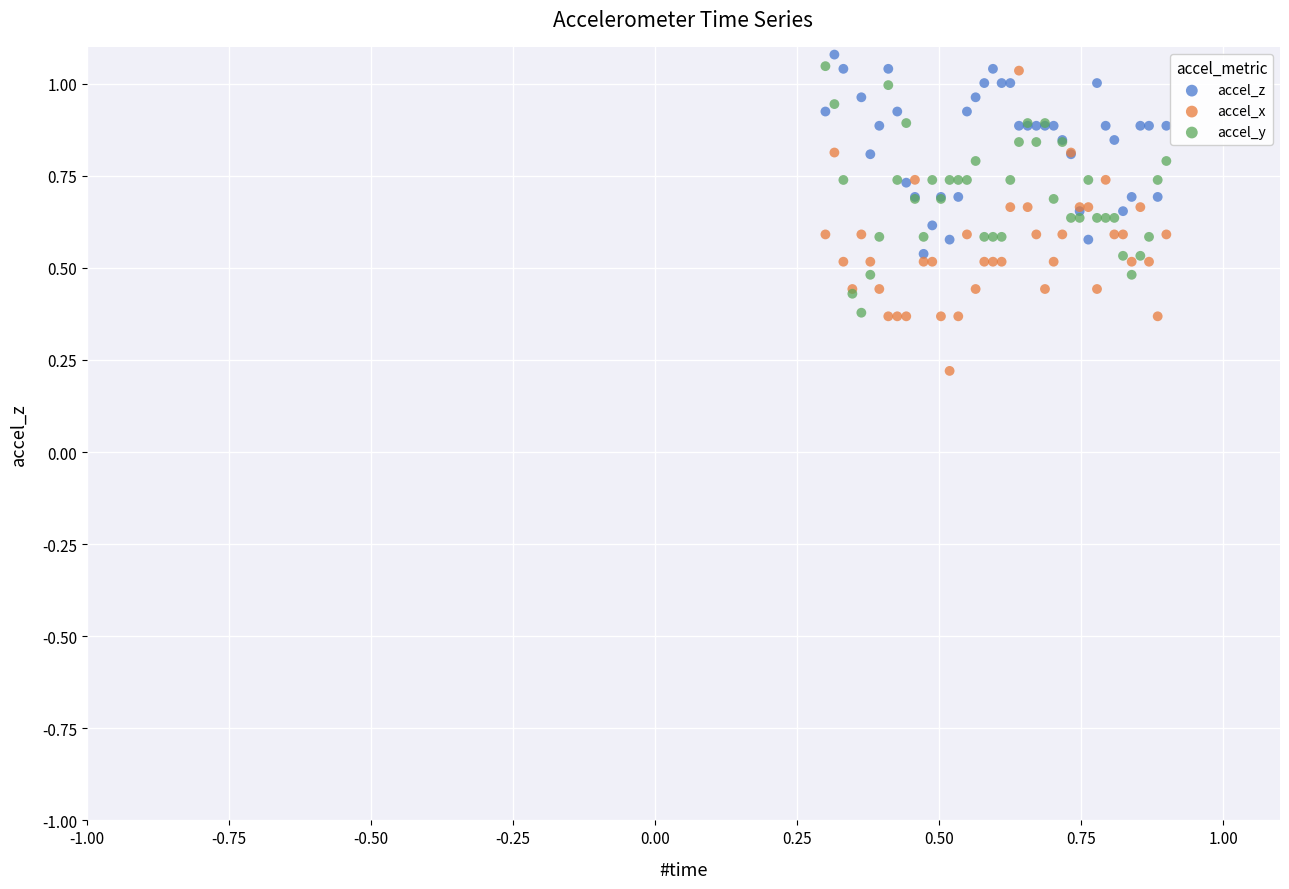

Which series contains the lowest Y value?

accel_x